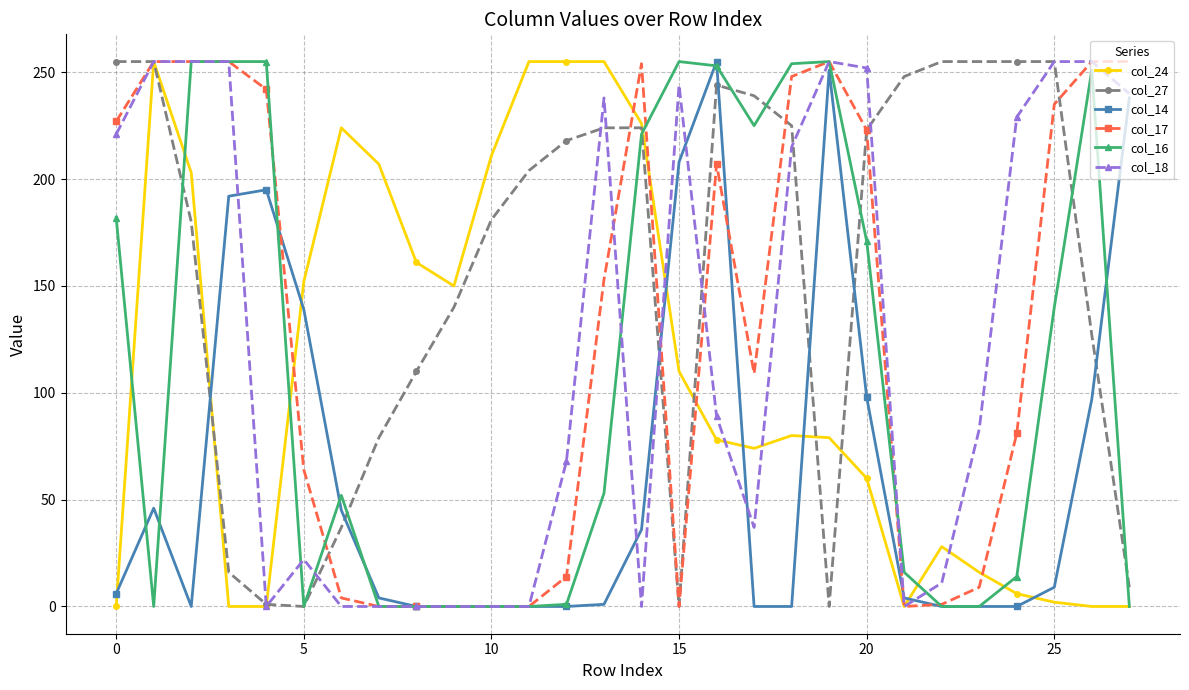

How many lines are shown in the chart?

6